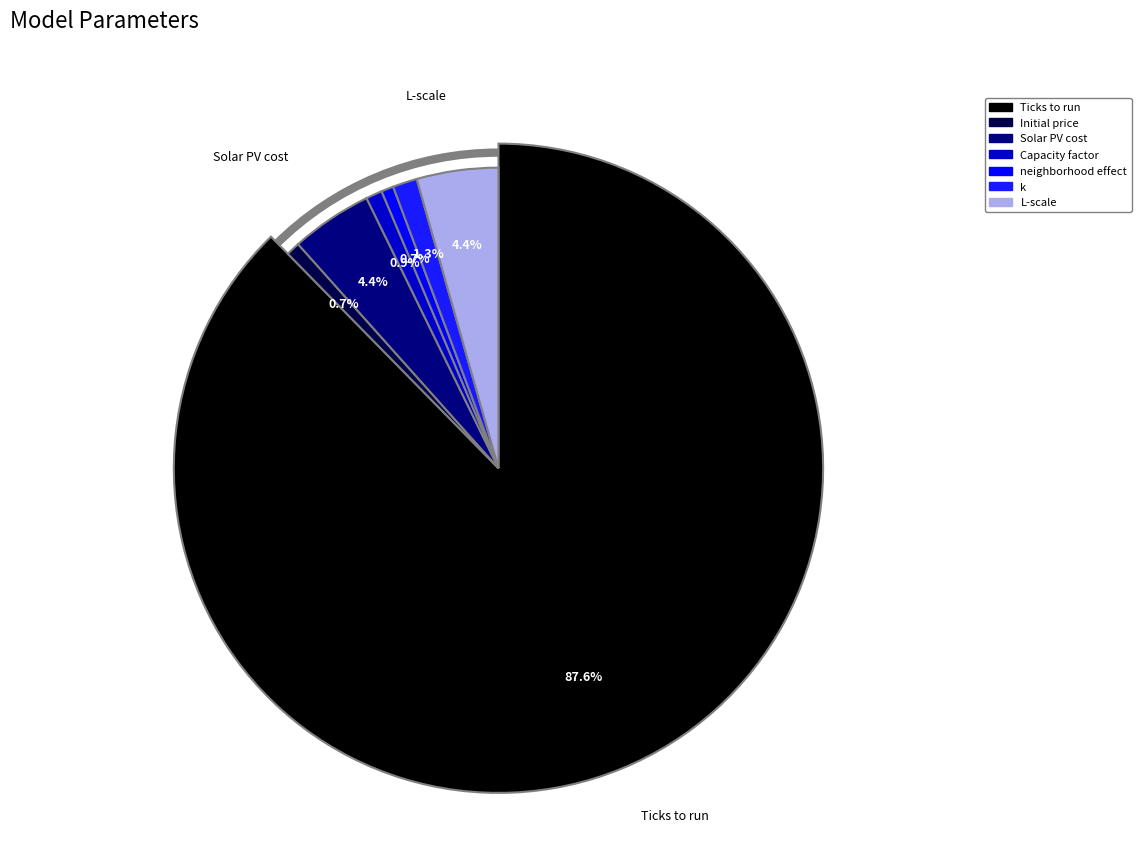

How much of the chart is everything except neighborhood effect?

99.3%